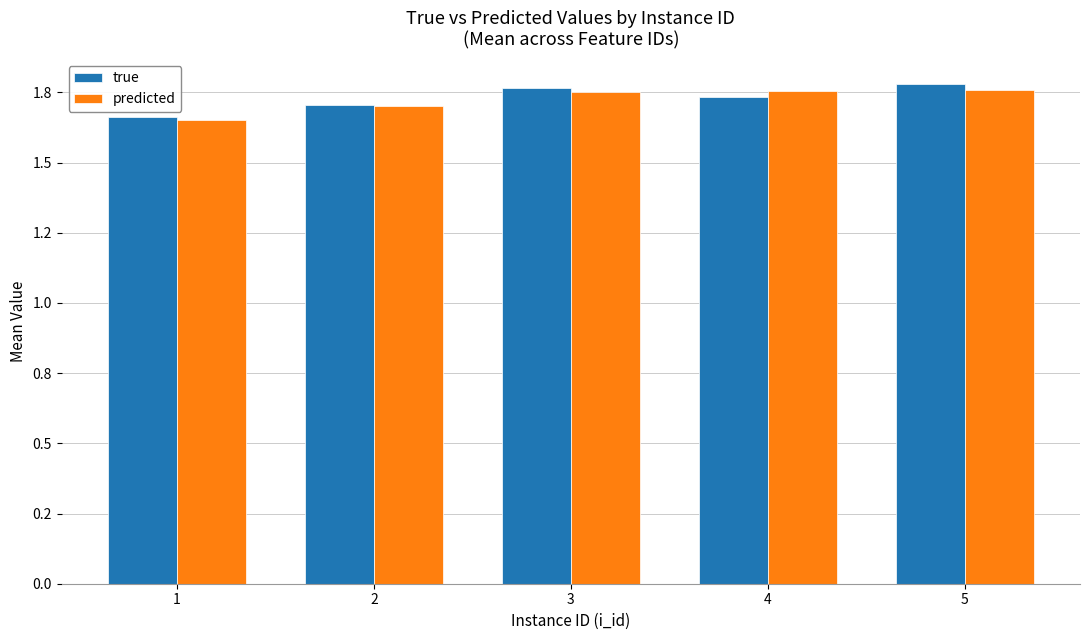

Is the value of predicted at 3 greater than the value of true at 5?

No